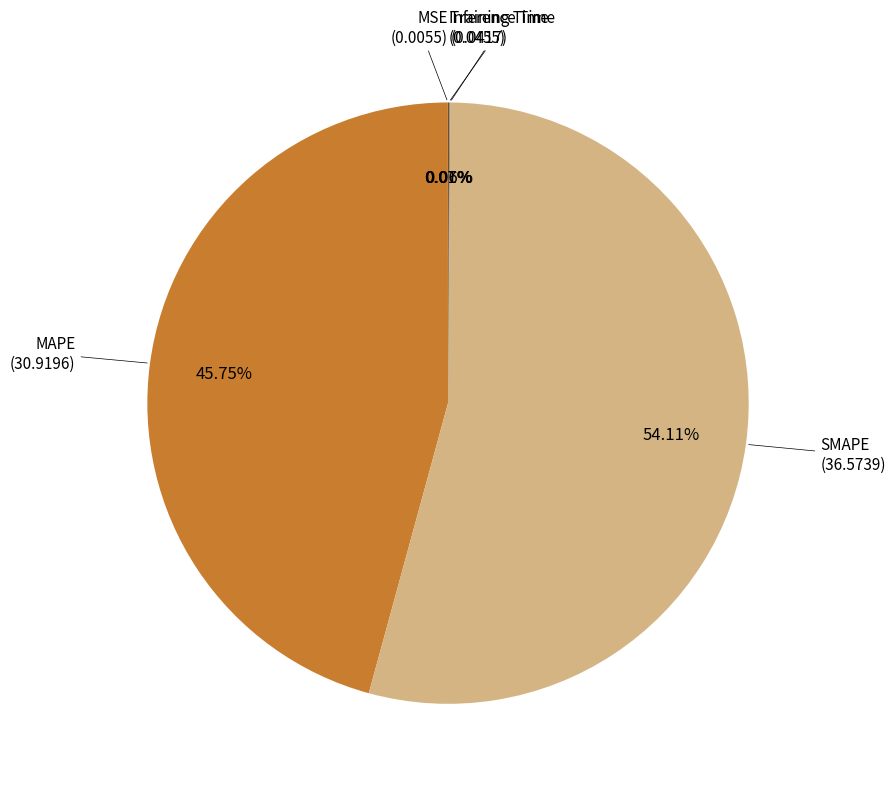

Between SMAPE and MAPE, which is larger?

SMAPE